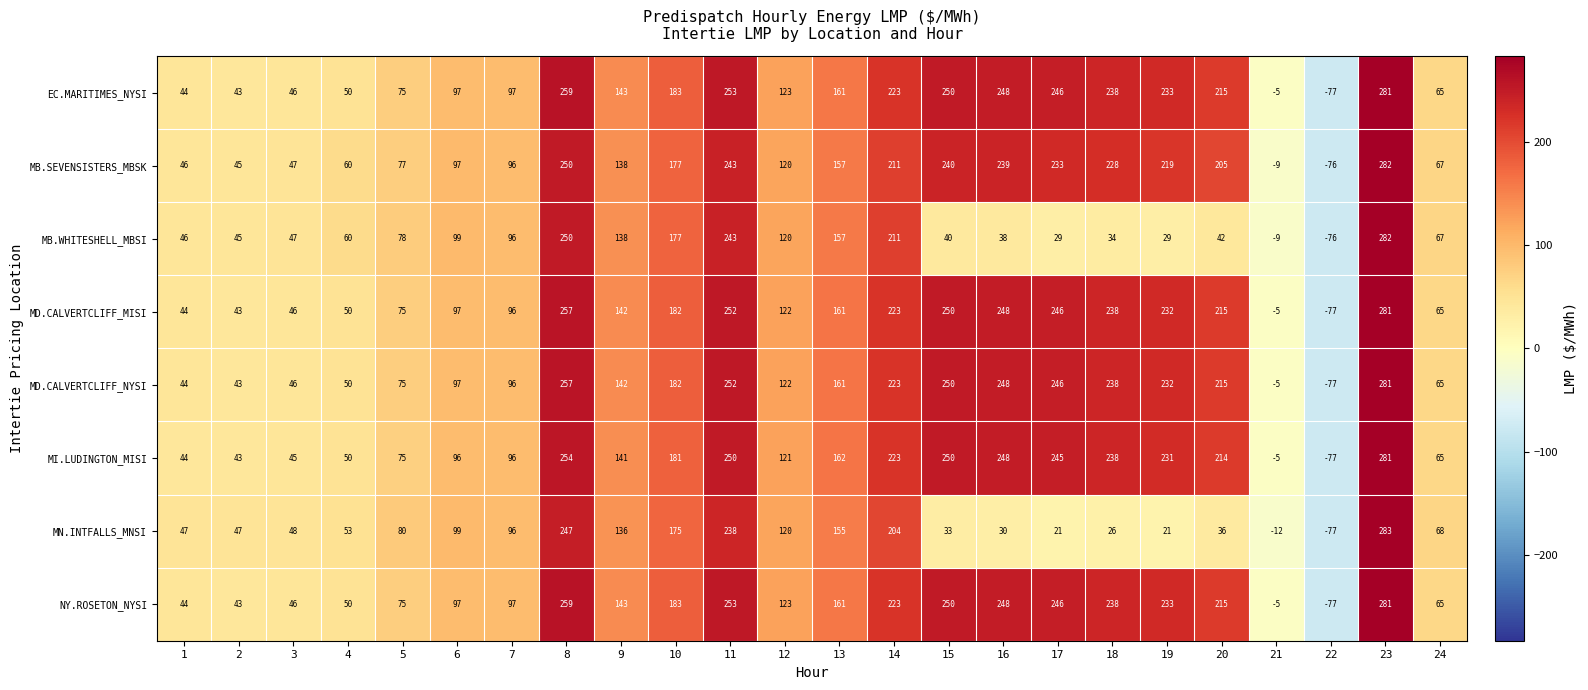

Is the value of MD.CALVERTCLIFF_NYSI at 22 greater than the value of NY.ROSETON_NYSI at 11?

No